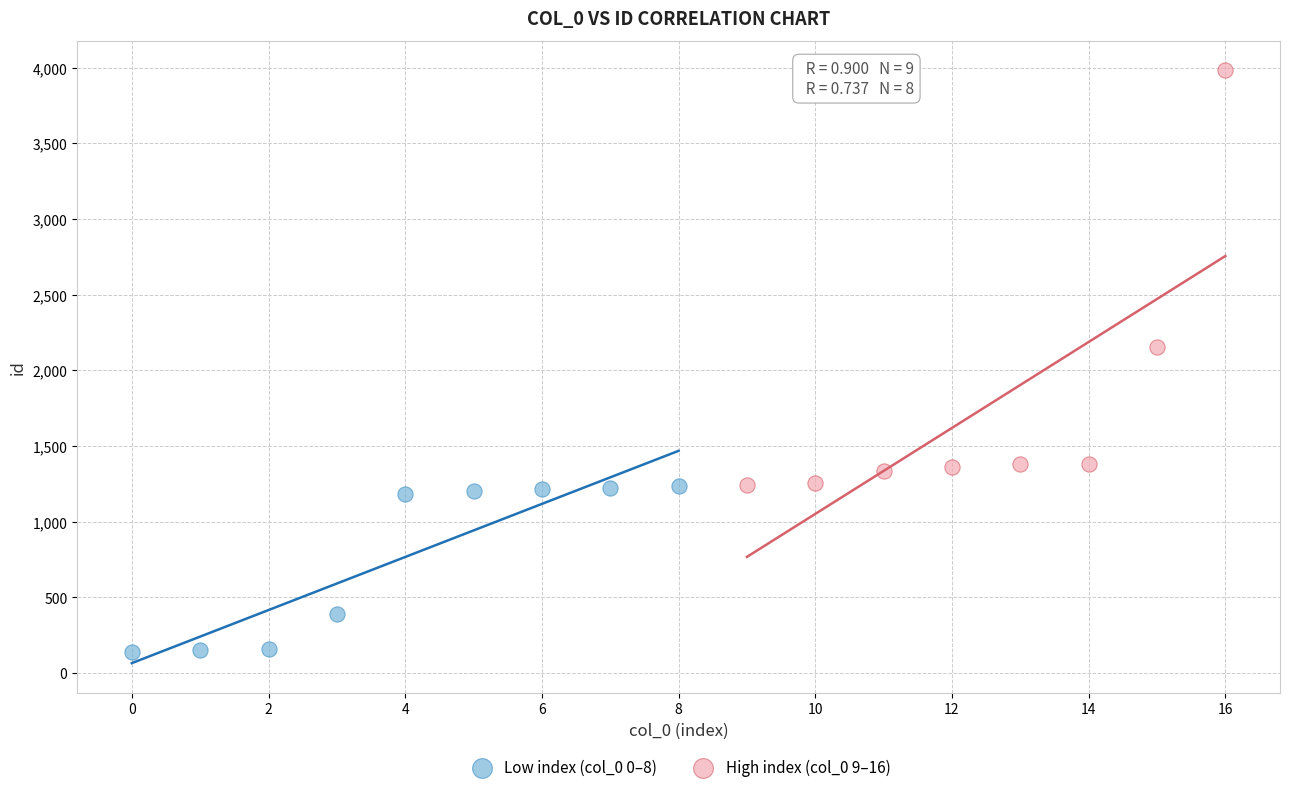

Which series contains the highest Y value?

High index (col_0 9–16)